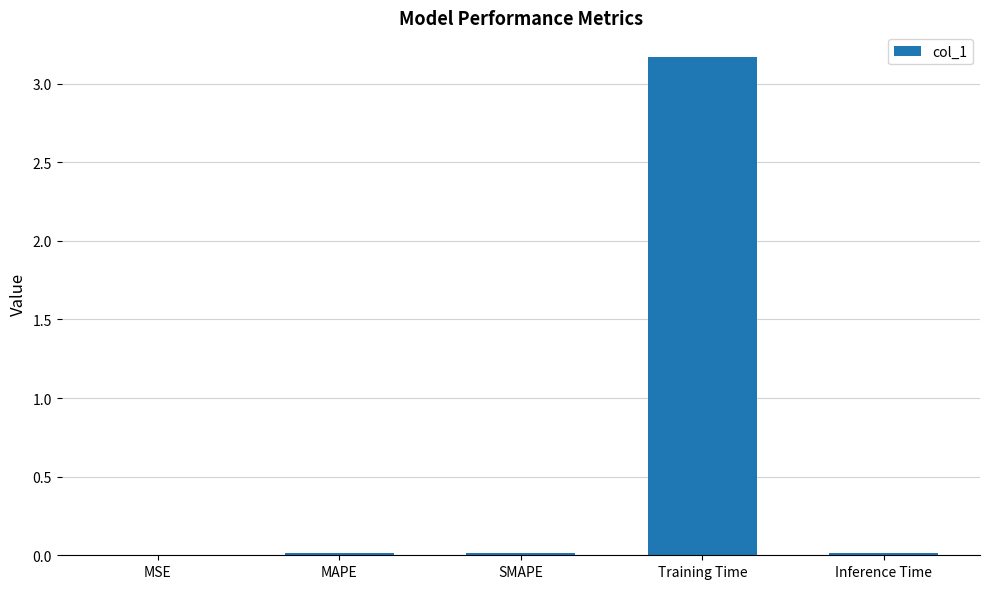

Are the bars grouped side by side (vs. stacked)?

No